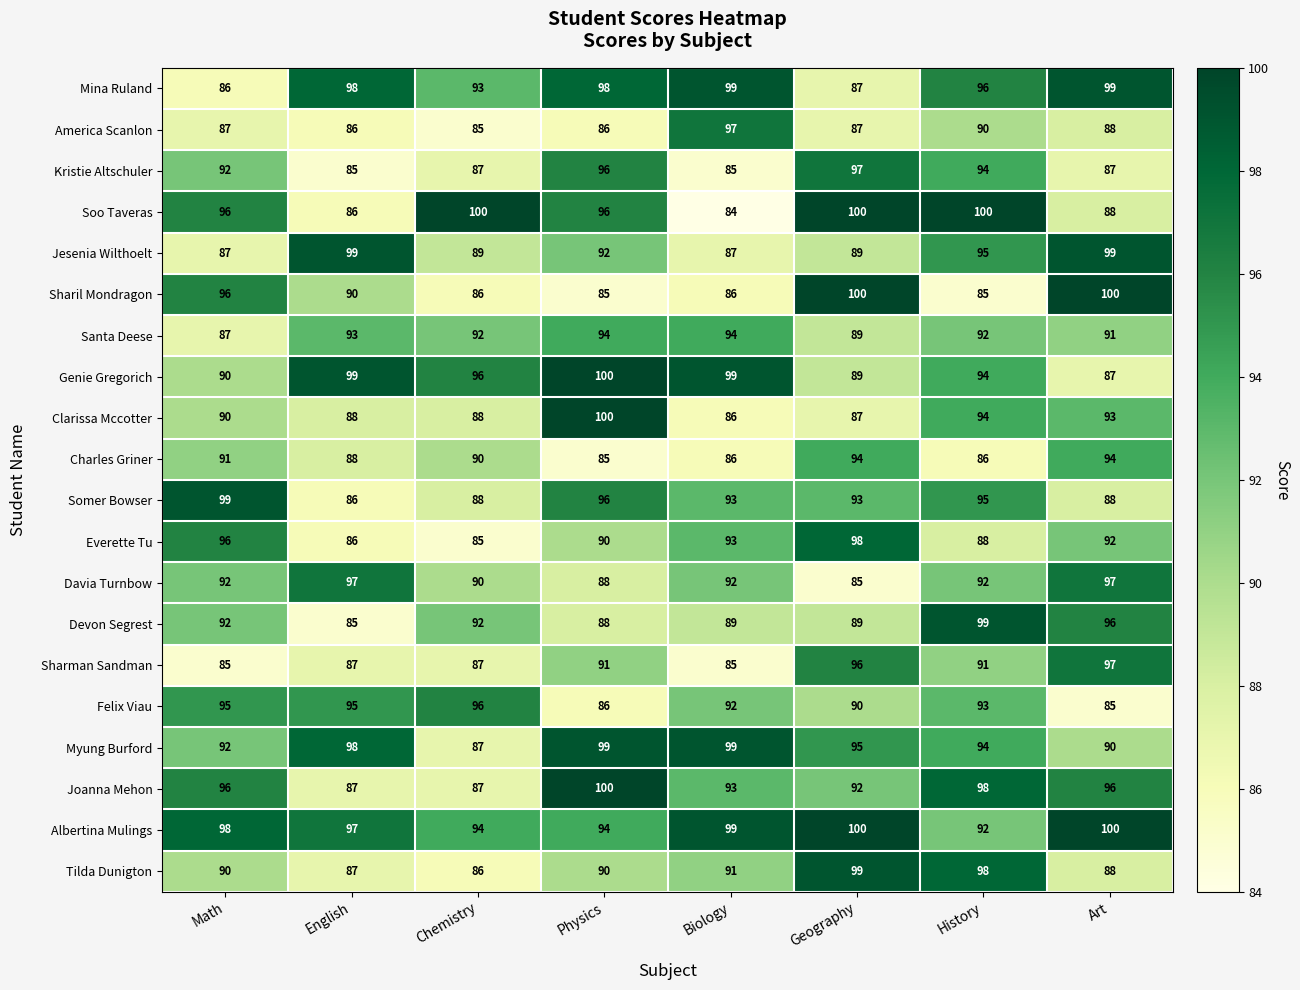

At which label does America Scanlon reach its minimum?

Chemistry